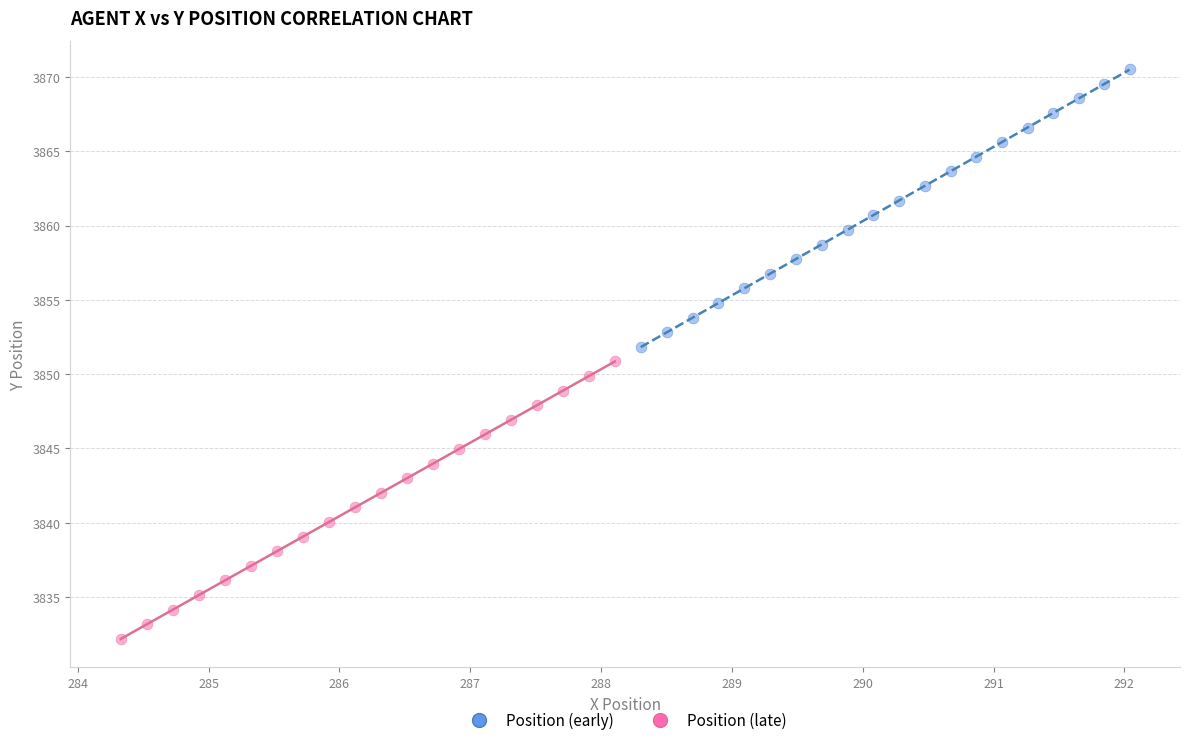

What are all the series names shown in the legend?

Position (early), Position (late)